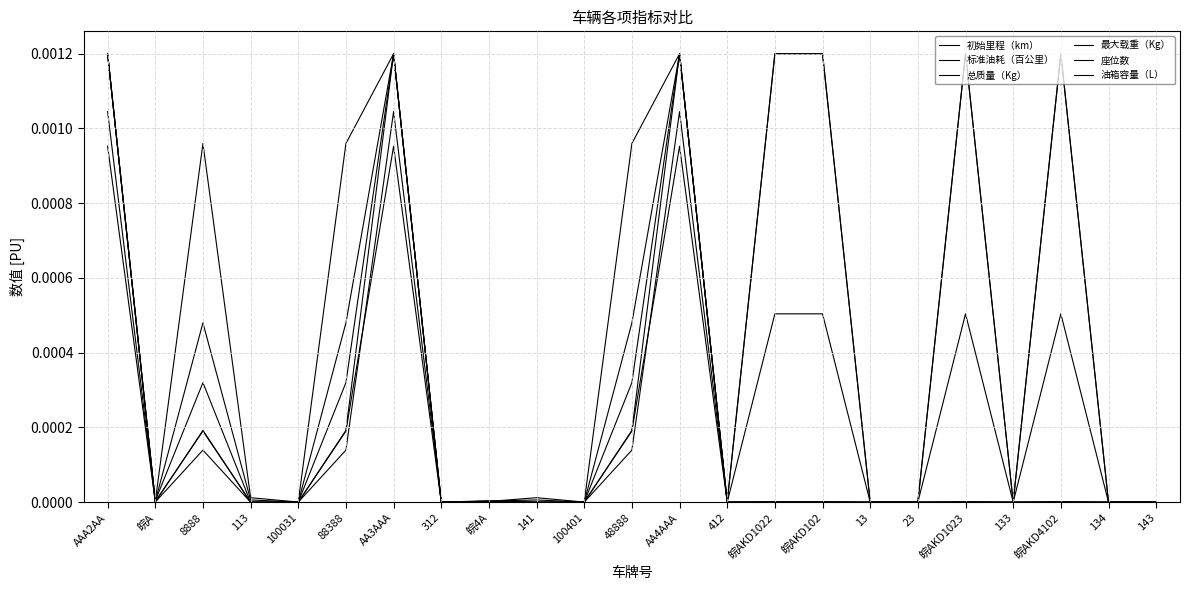

Does the chart have visible grid lines?

Yes